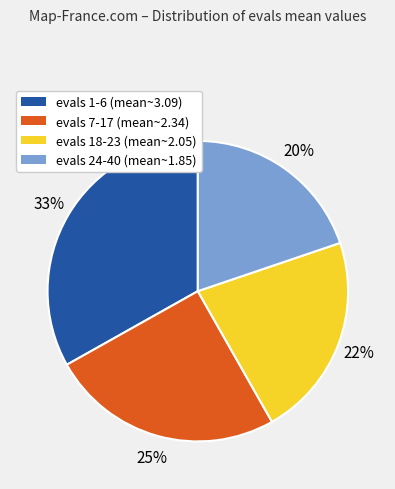

True or false: evals 1-6 accounts for 33% of the total.

True